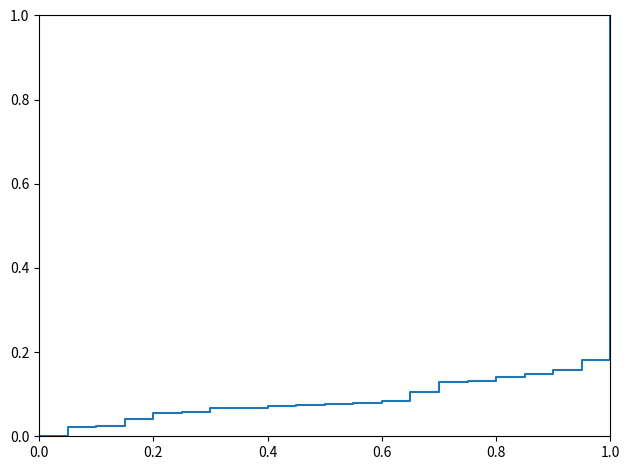

What is the difference between the maximum and minimum values?

1.0